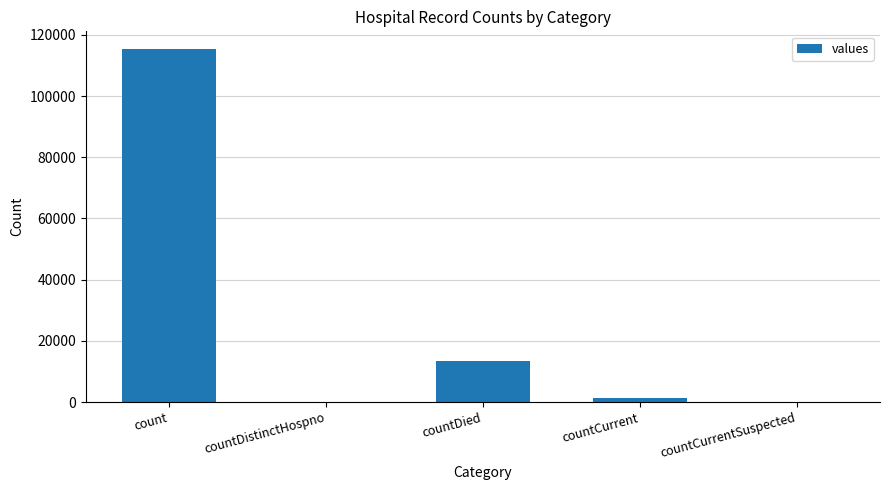

The value at countDied is 19887. True or false?

False